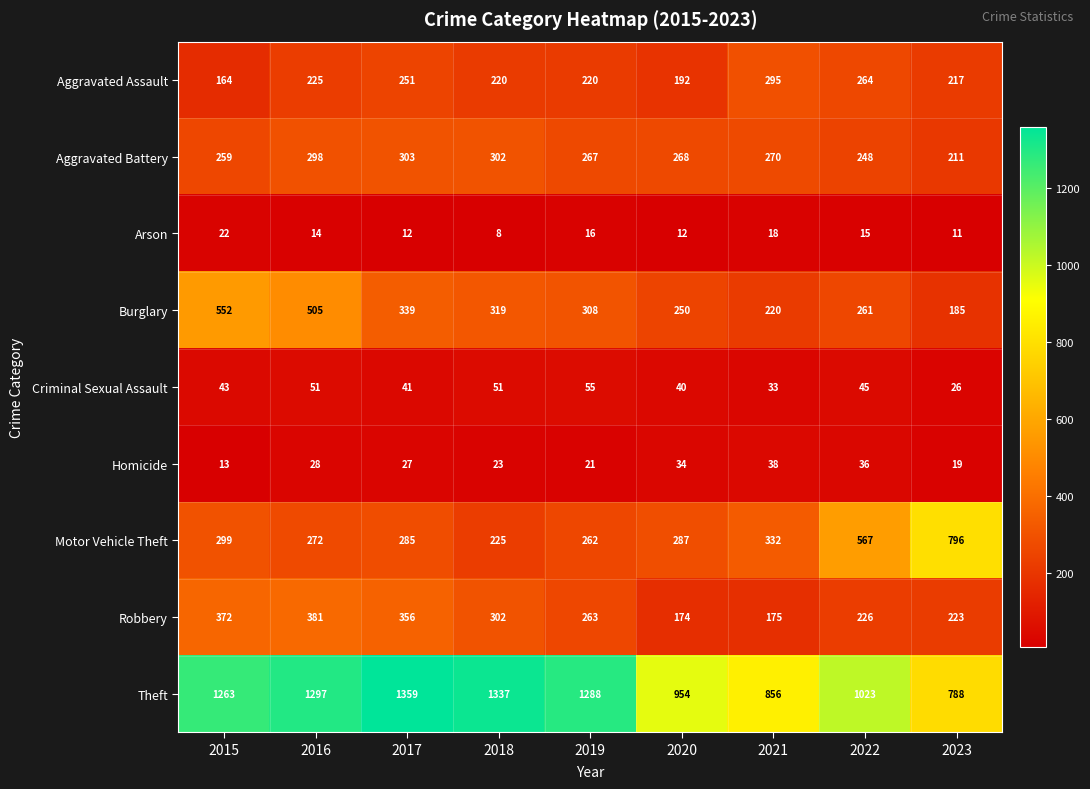

What is the spread (max minus min) of values at 2022?

1008